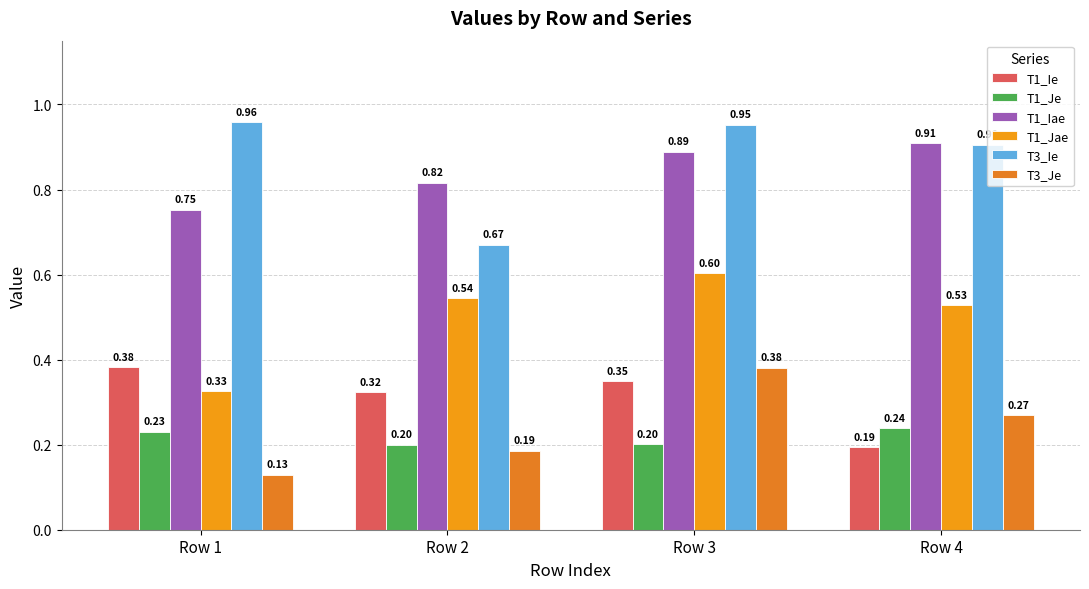

How many groups of bars are there?

4